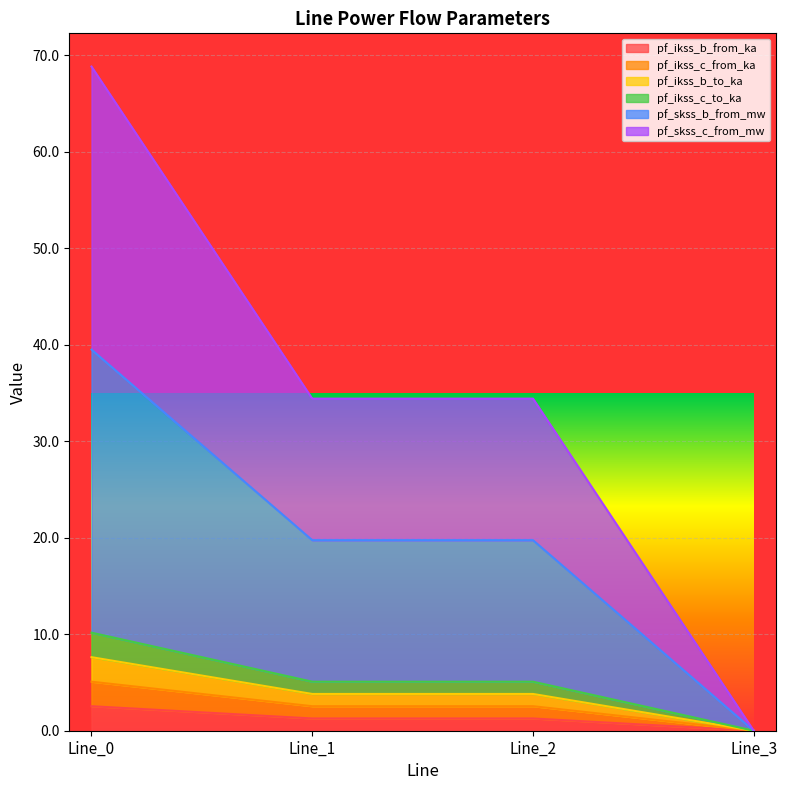

How many lines are shown in the chart?

6